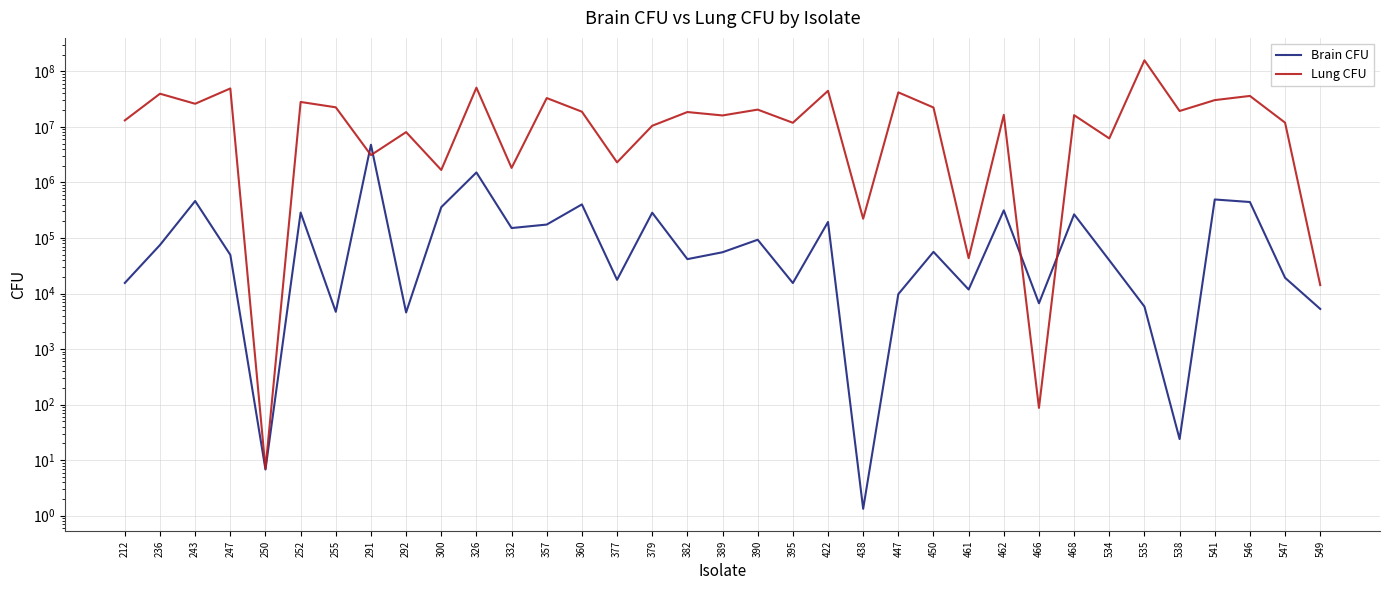

What is the difference between the maximum and minimum values in the Brain CFU series?

4763332.0